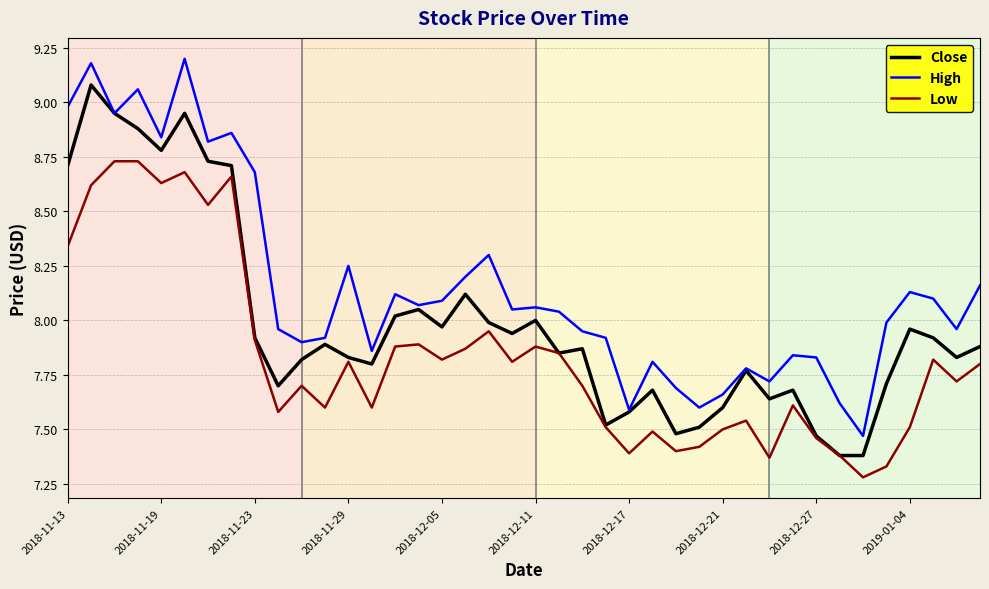

Which series has the largest total across all categories?

High